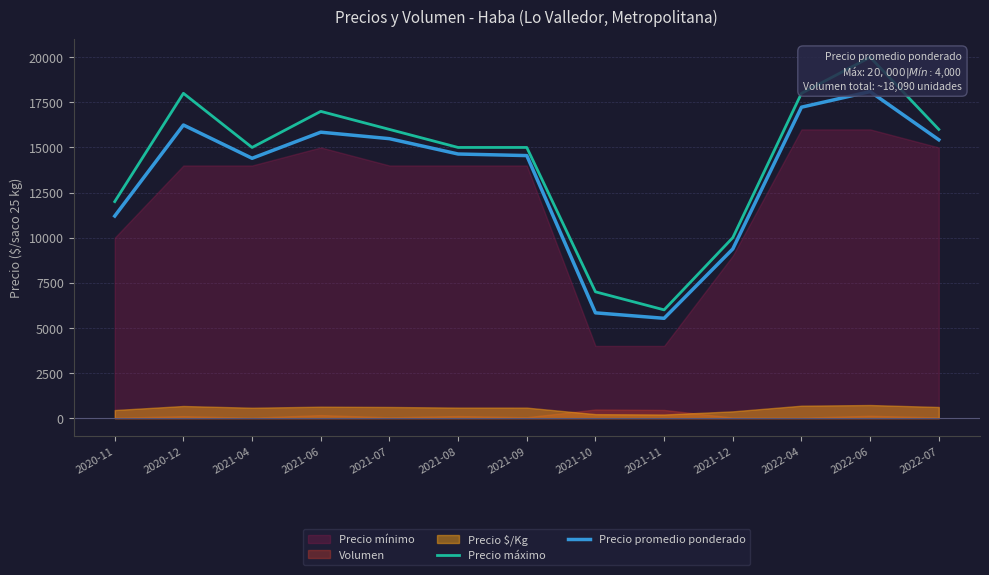

Is the value of Precio promedio ponderado at 2020-11 greater than the value of Precio máximo at 2021-11?

Yes